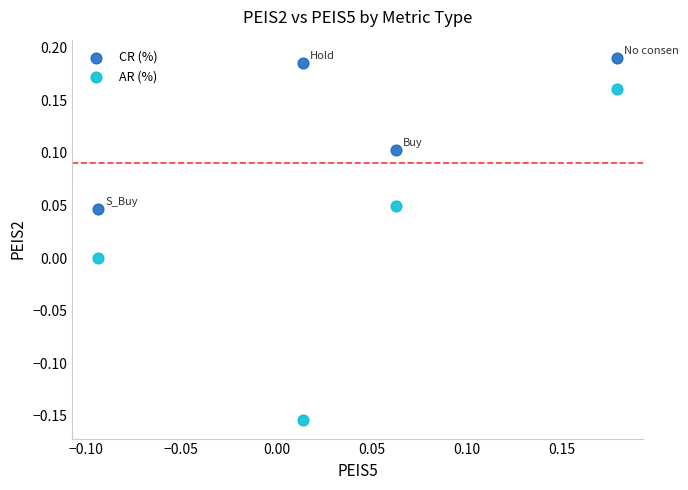

Which series reaches the minimum Y coordinate?

AR (%)